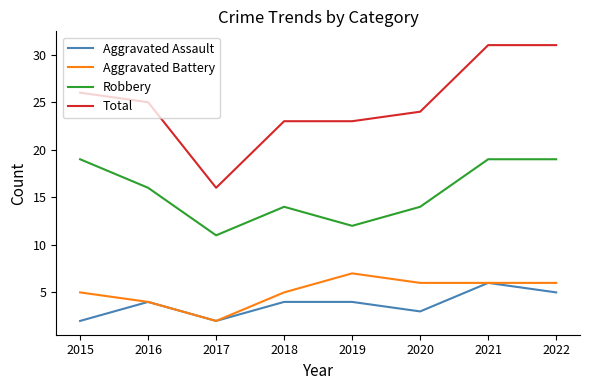

What is the greatest value displayed?

31